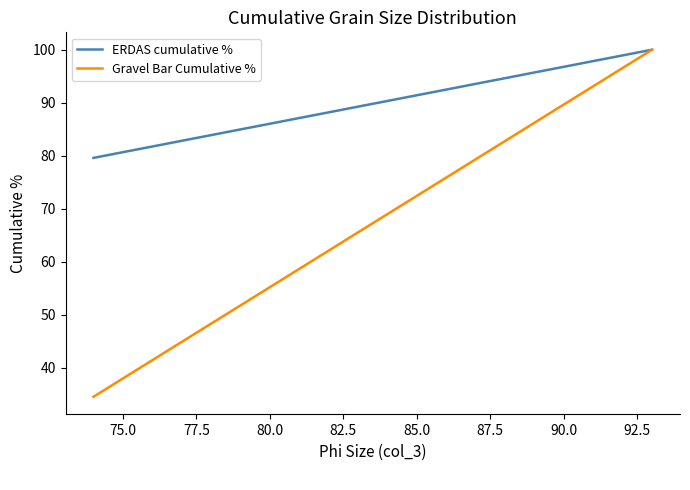

True or false: ERDAS cumulative % has more than 0 points higher than both neighbors.

False